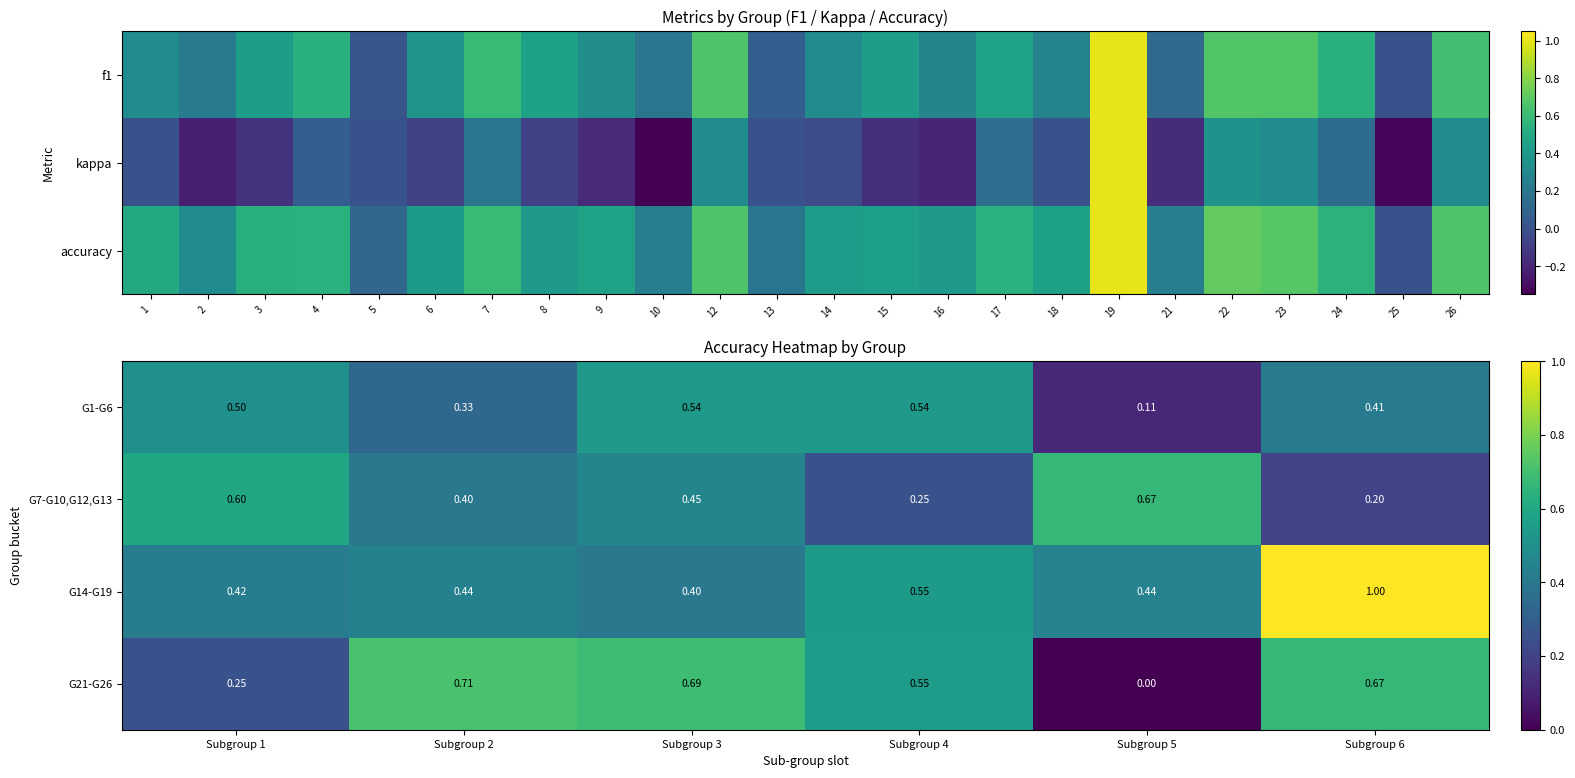

What is the difference between the highest and lowest values at Subgroup 6?

0.8